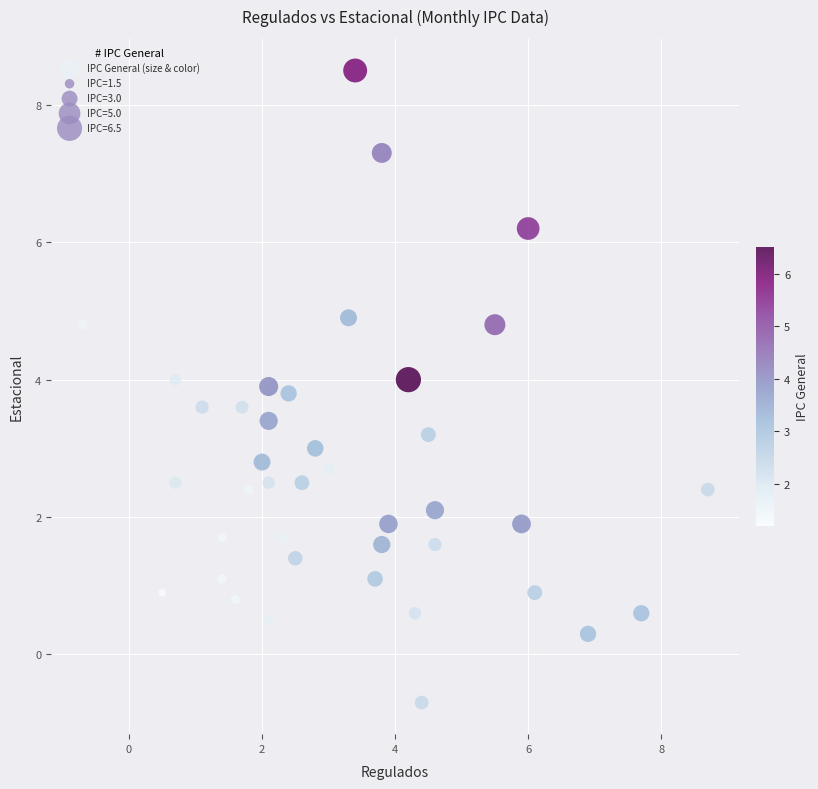

What is the range of X values (max minus min)?

9.4